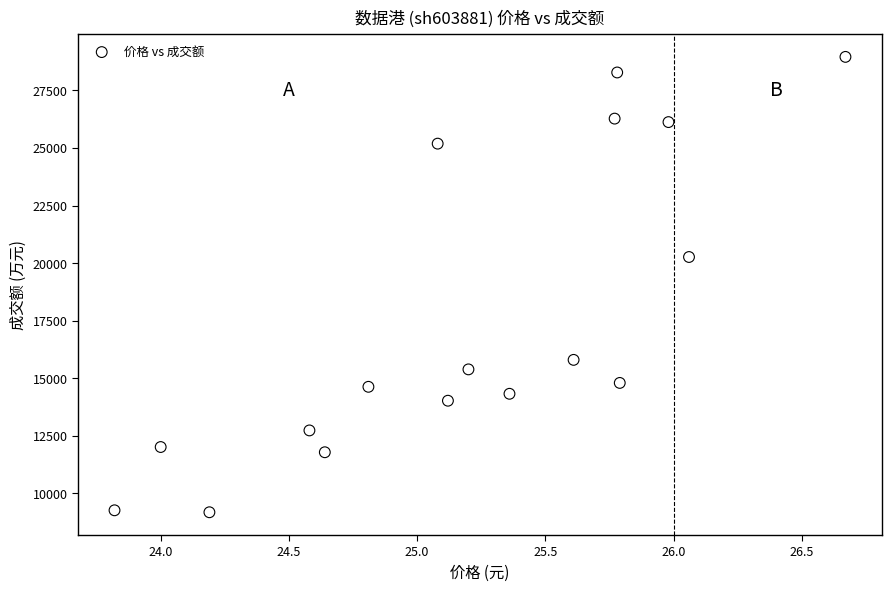

What Y value in the scatter plot is closest to 19071?

20268